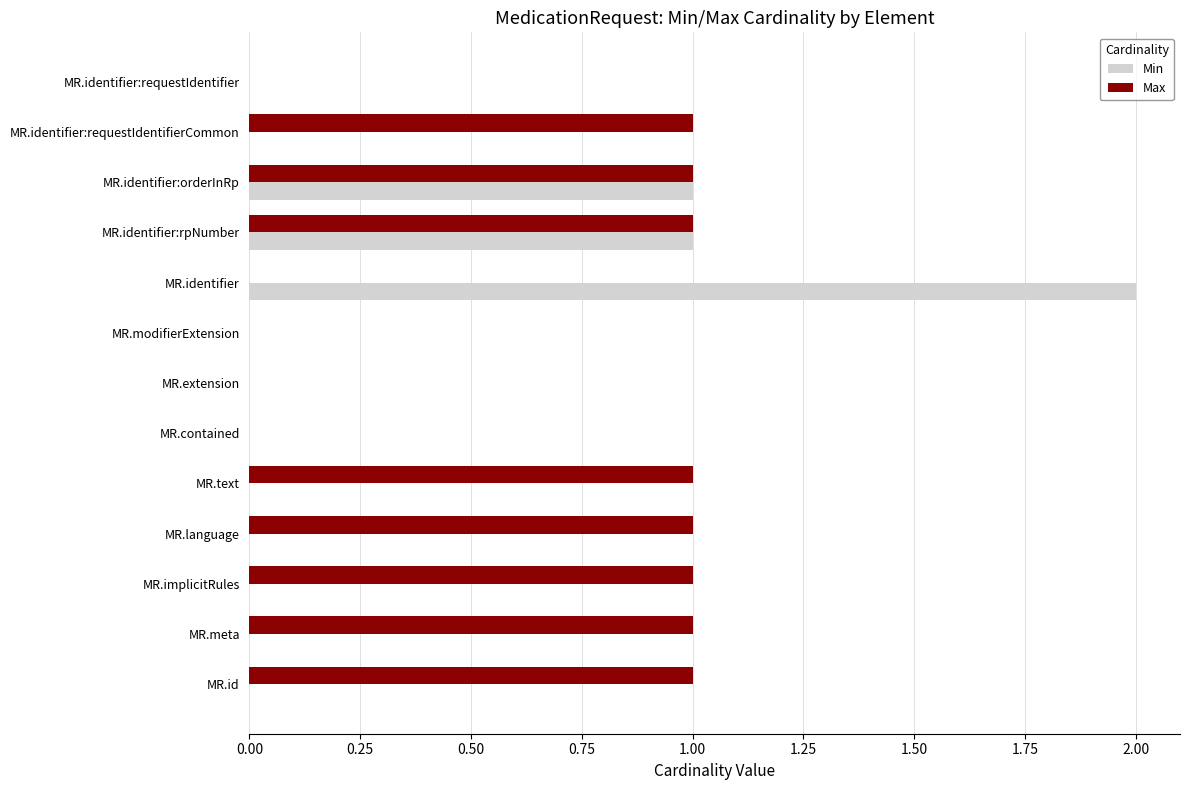

The value of Min at MR.modifierExtension is -1. True or false?

False